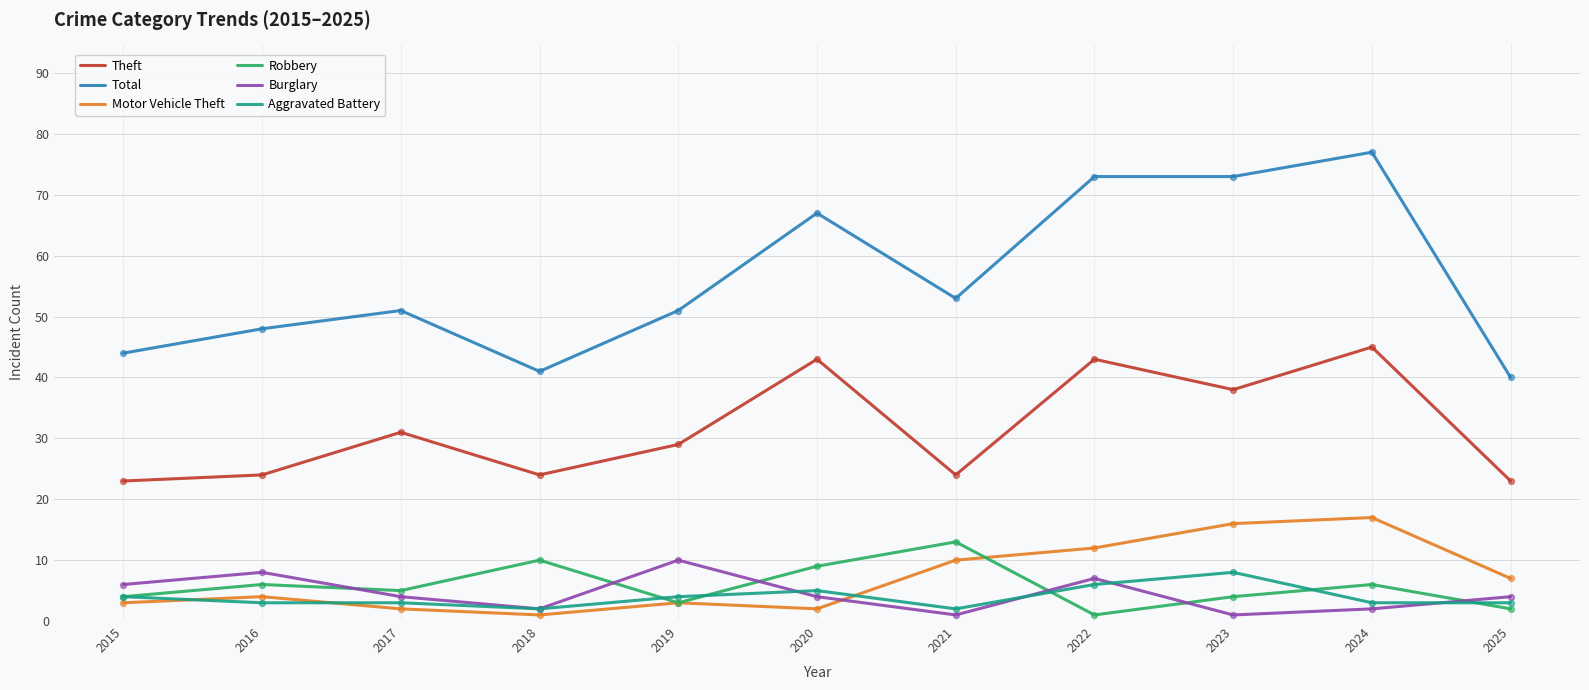

What is the spread (max minus min) of values at 2019?

48